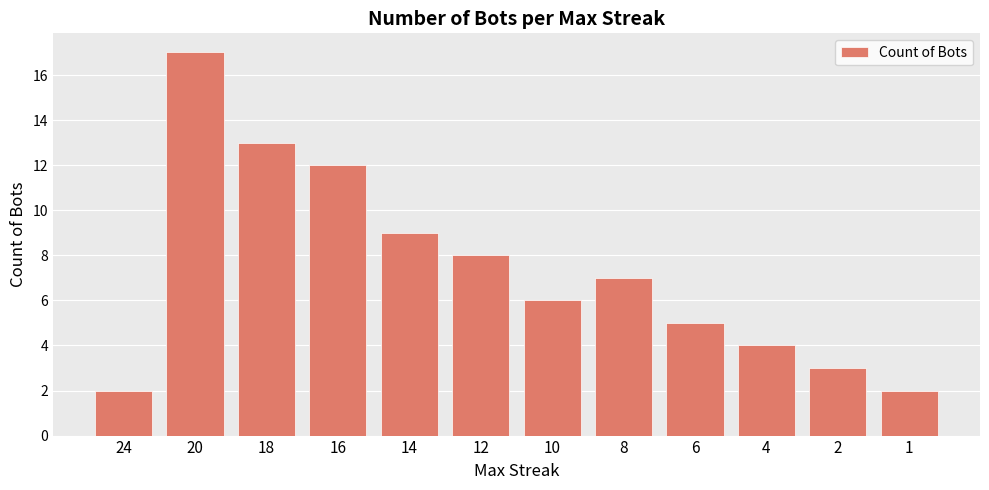

What is the difference between the values at 6 and 20?

12